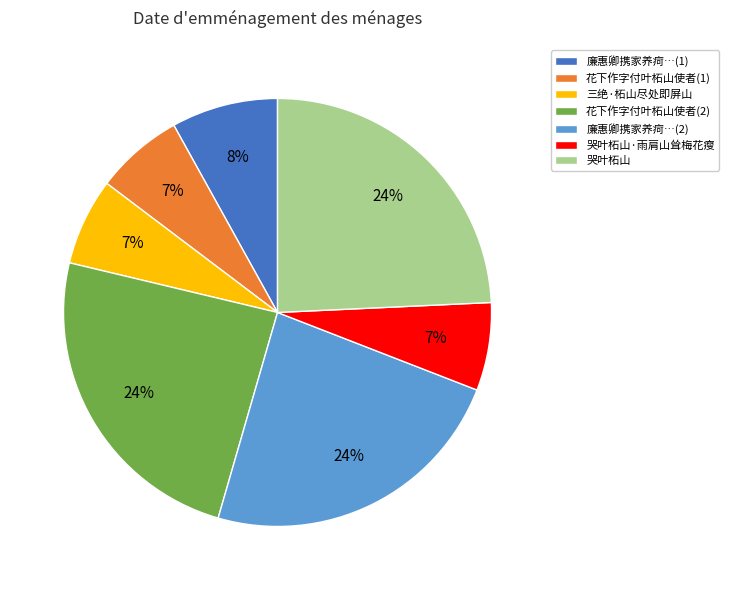

Combined, do 花下作字付叶柘山使者(1) and 廉惠卿携家养疴…(1) account for over 50%?

No